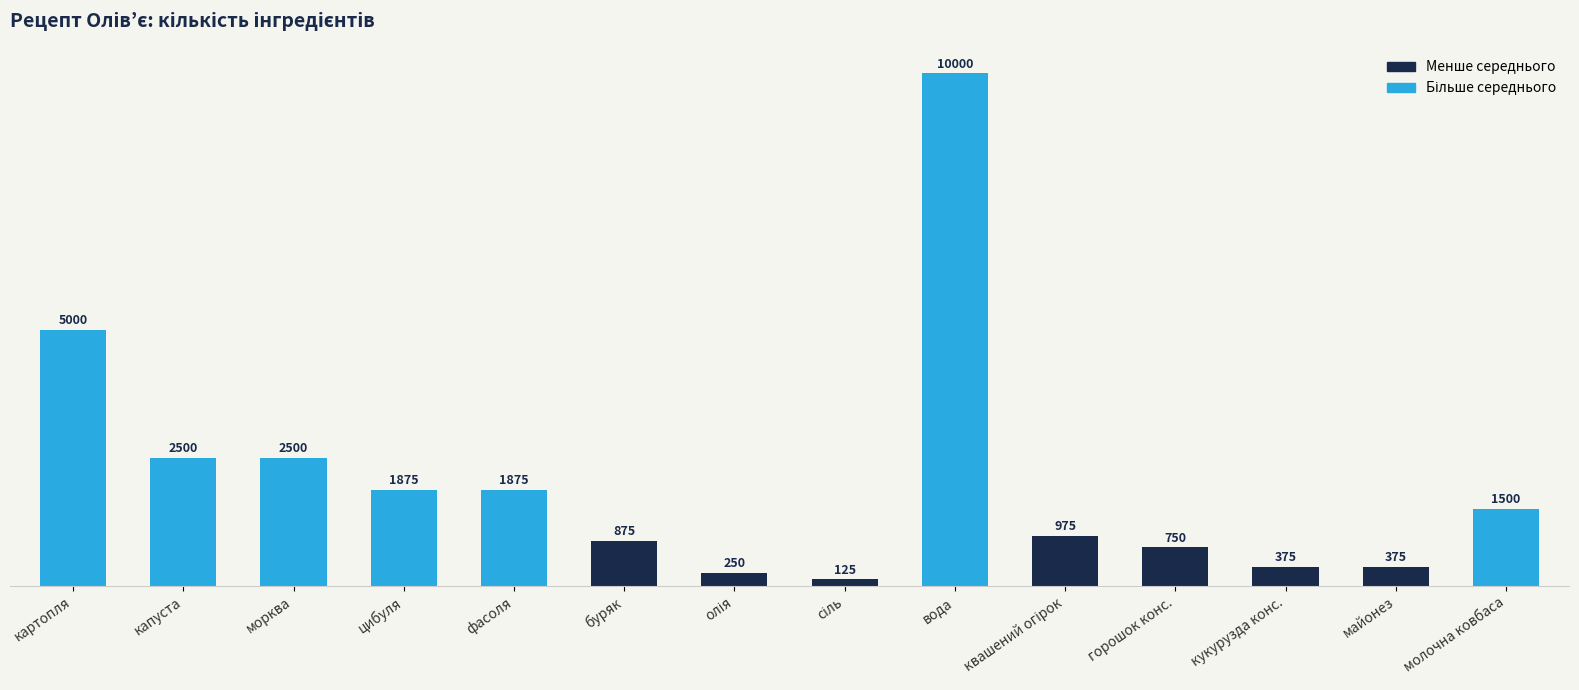

What is the change in value from морква to цибуля?

-625